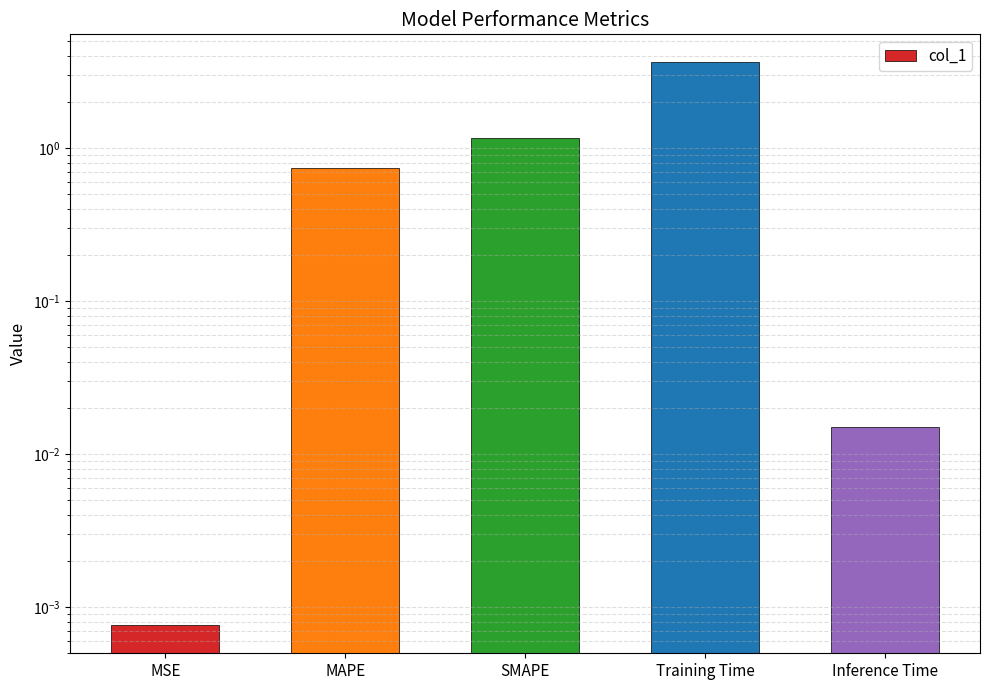

What is the difference between the maximum and minimum values?

3.6